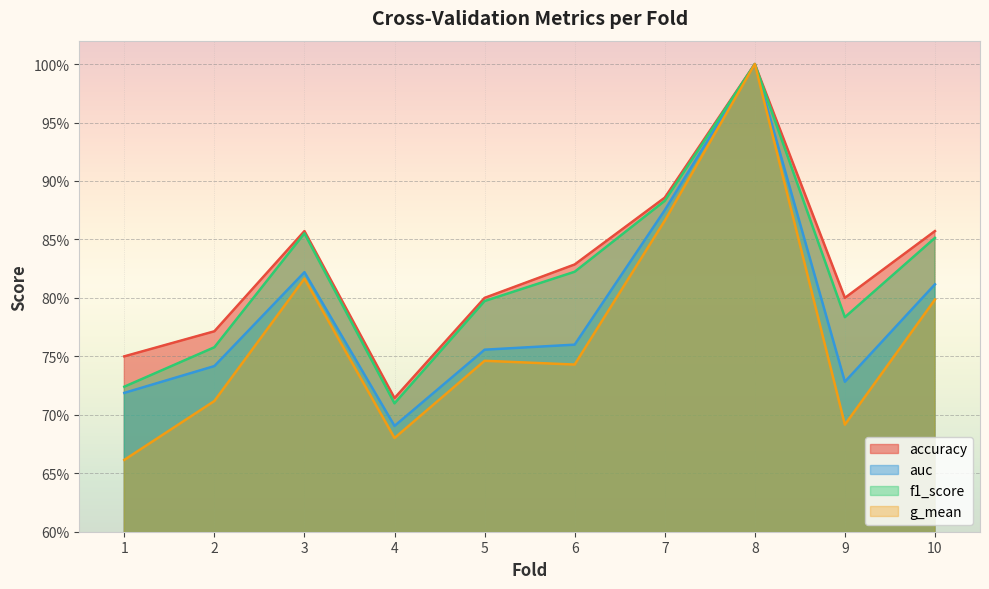

Reading right to left, transcribe all the data shown in this chart.

accuracy: 10=0.9	9=0.8	8=1.0	7=0.9	6=0.8	5=0.8	4=0.7	3=0.9	2=0.8	1=0.8
auc: 10=0.8	9=0.7	8=1.0	7=0.9	6=0.8	5=0.8	4=0.7	3=0.8	2=0.7	1=0.7
f1_score: 10=0.9	9=0.8	8=1.0	7=0.9	6=0.8	5=0.8	4=0.7	3=0.9	2=0.8	1=0.7
g_mean: 10=0.8	9=0.7	8=1.0	7=0.9	6=0.7	5=0.7	4=0.7	3=0.8	2=0.7	1=0.7